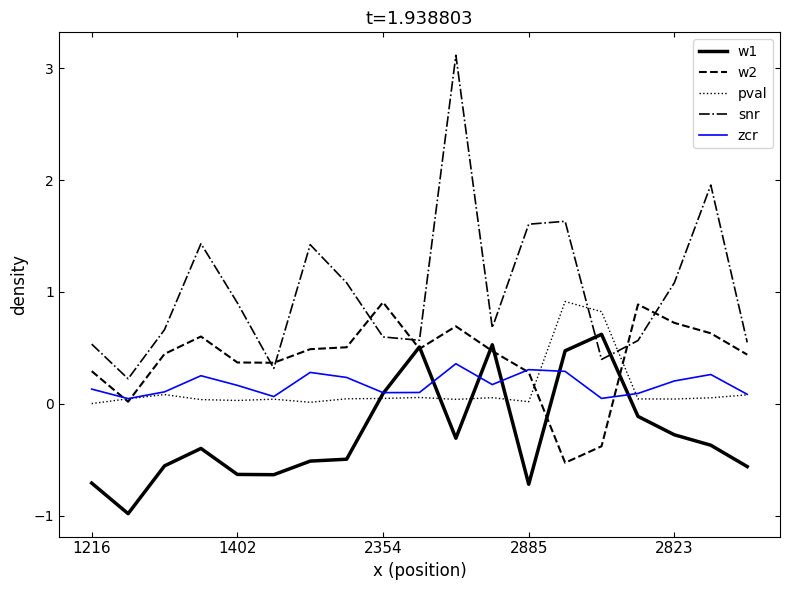

Does the chart display data point markers on the line(s)?

No